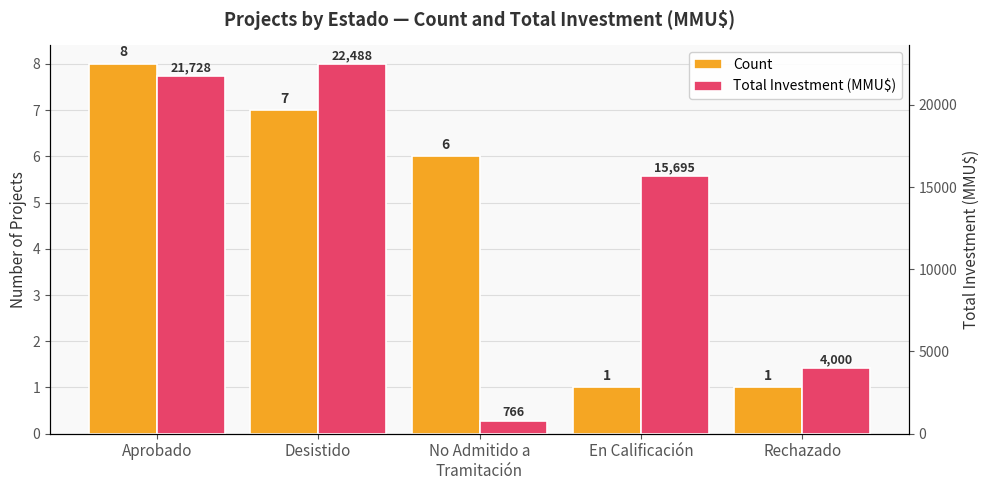

What position from the right is No Admitido a
Tramitación?

3